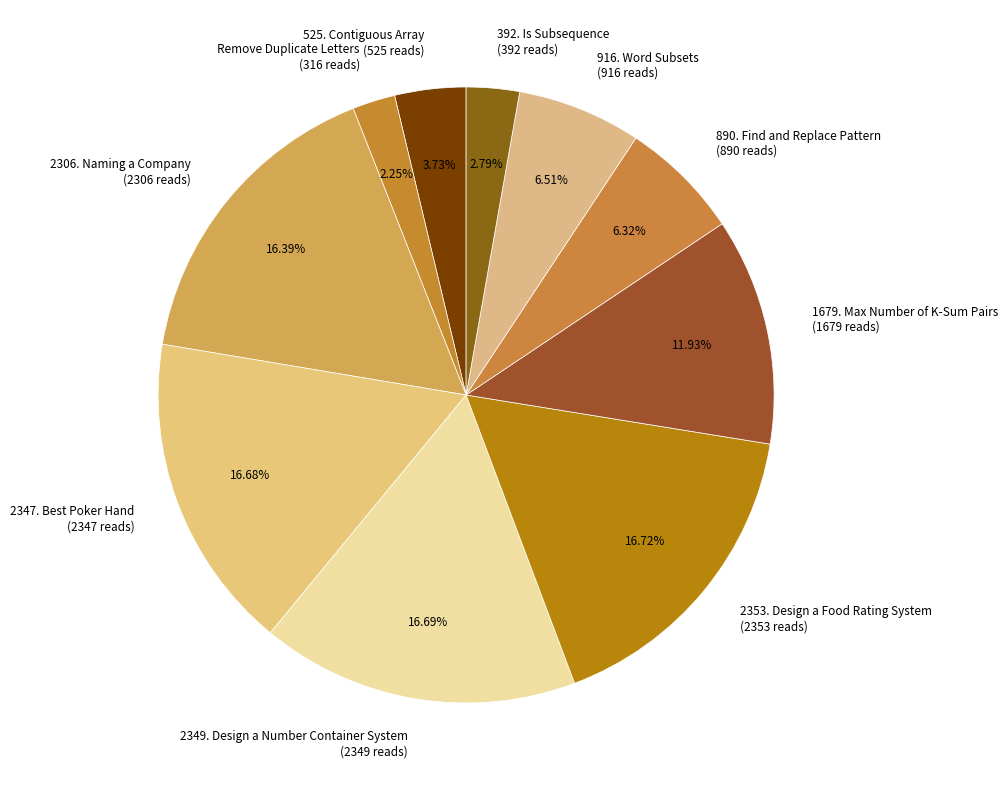

What percentage is the 916. Word Subsets slice, to the nearest percent?

7%